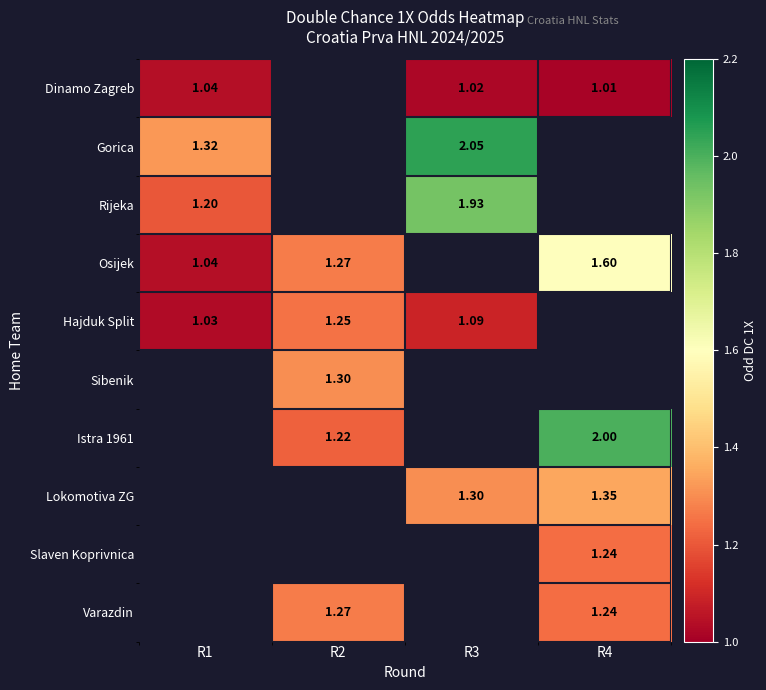

Where is Rijeka nearest to the value 1?

R1